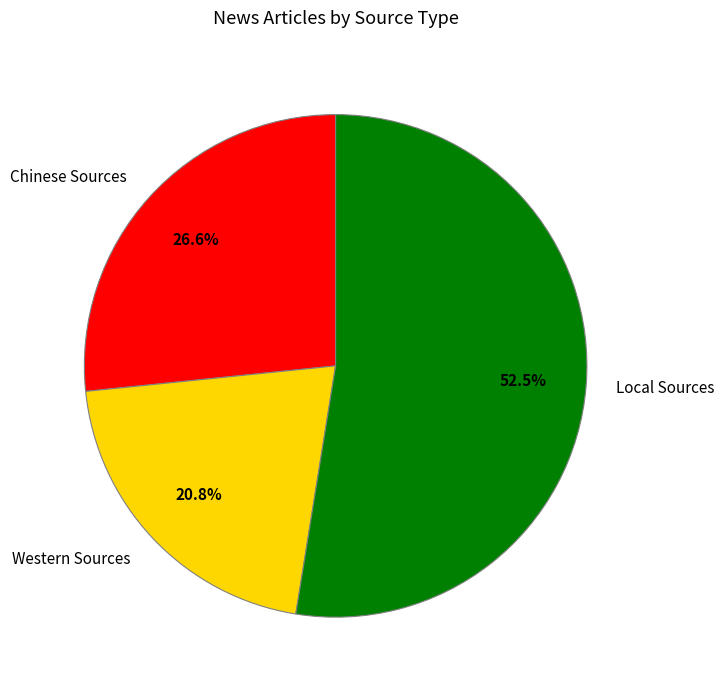

Rank the categories by value from lowest to highest.

Western Sources, Chinese Sources, Local Sources